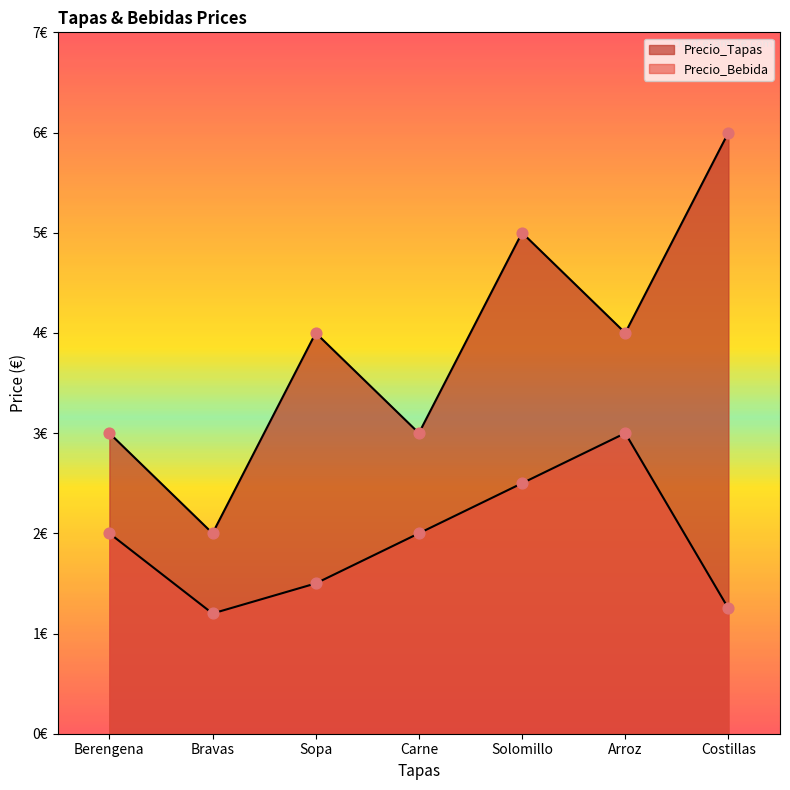

Is the value of Precio_Bebida at Berengena greater than the value of Precio_Tapas at Carne?

No